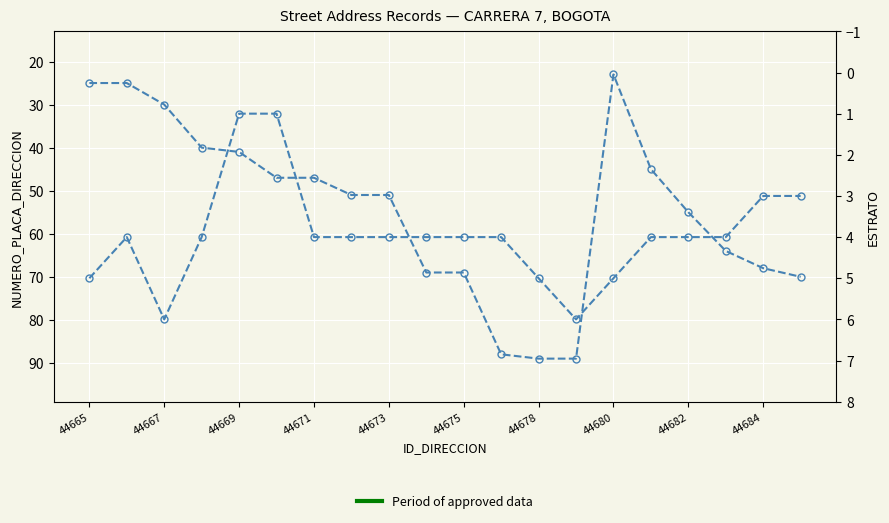

At which category does ESTRATO reach its first local peak?

44667